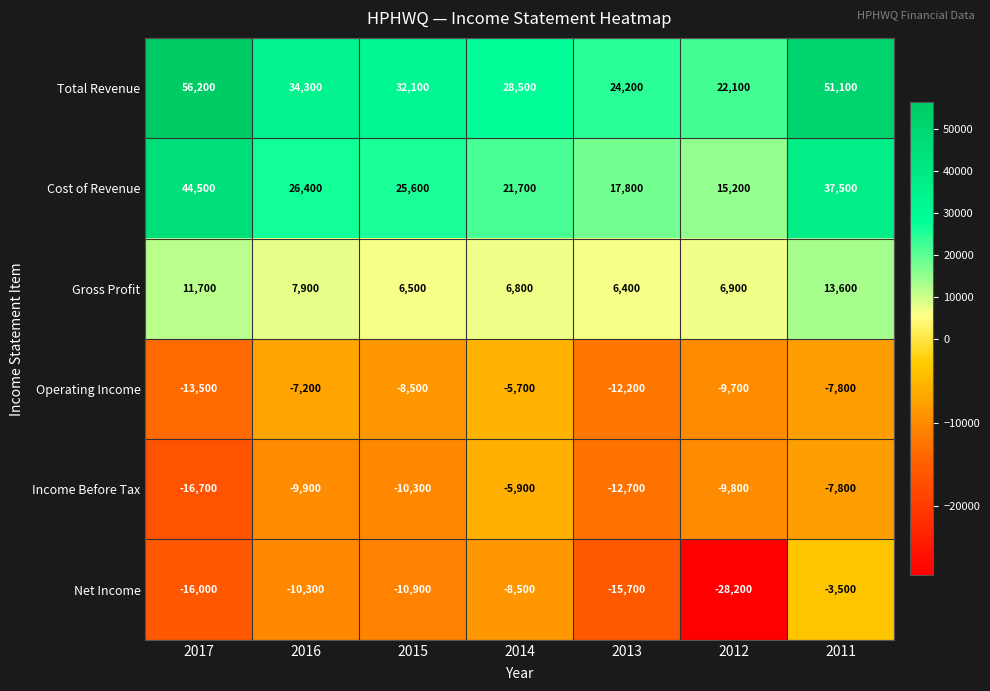

At 2012, list the series in order from smallest to largest.

Net Income, Income Before Tax, Operating Income, Gross Profit, Cost of Revenue, Total Revenue